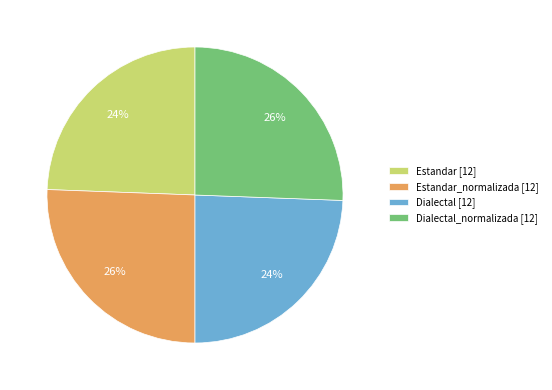

Between Estandar [12] and Dialectal_normalizada [12], which is larger?

Dialectal_normalizada [12]